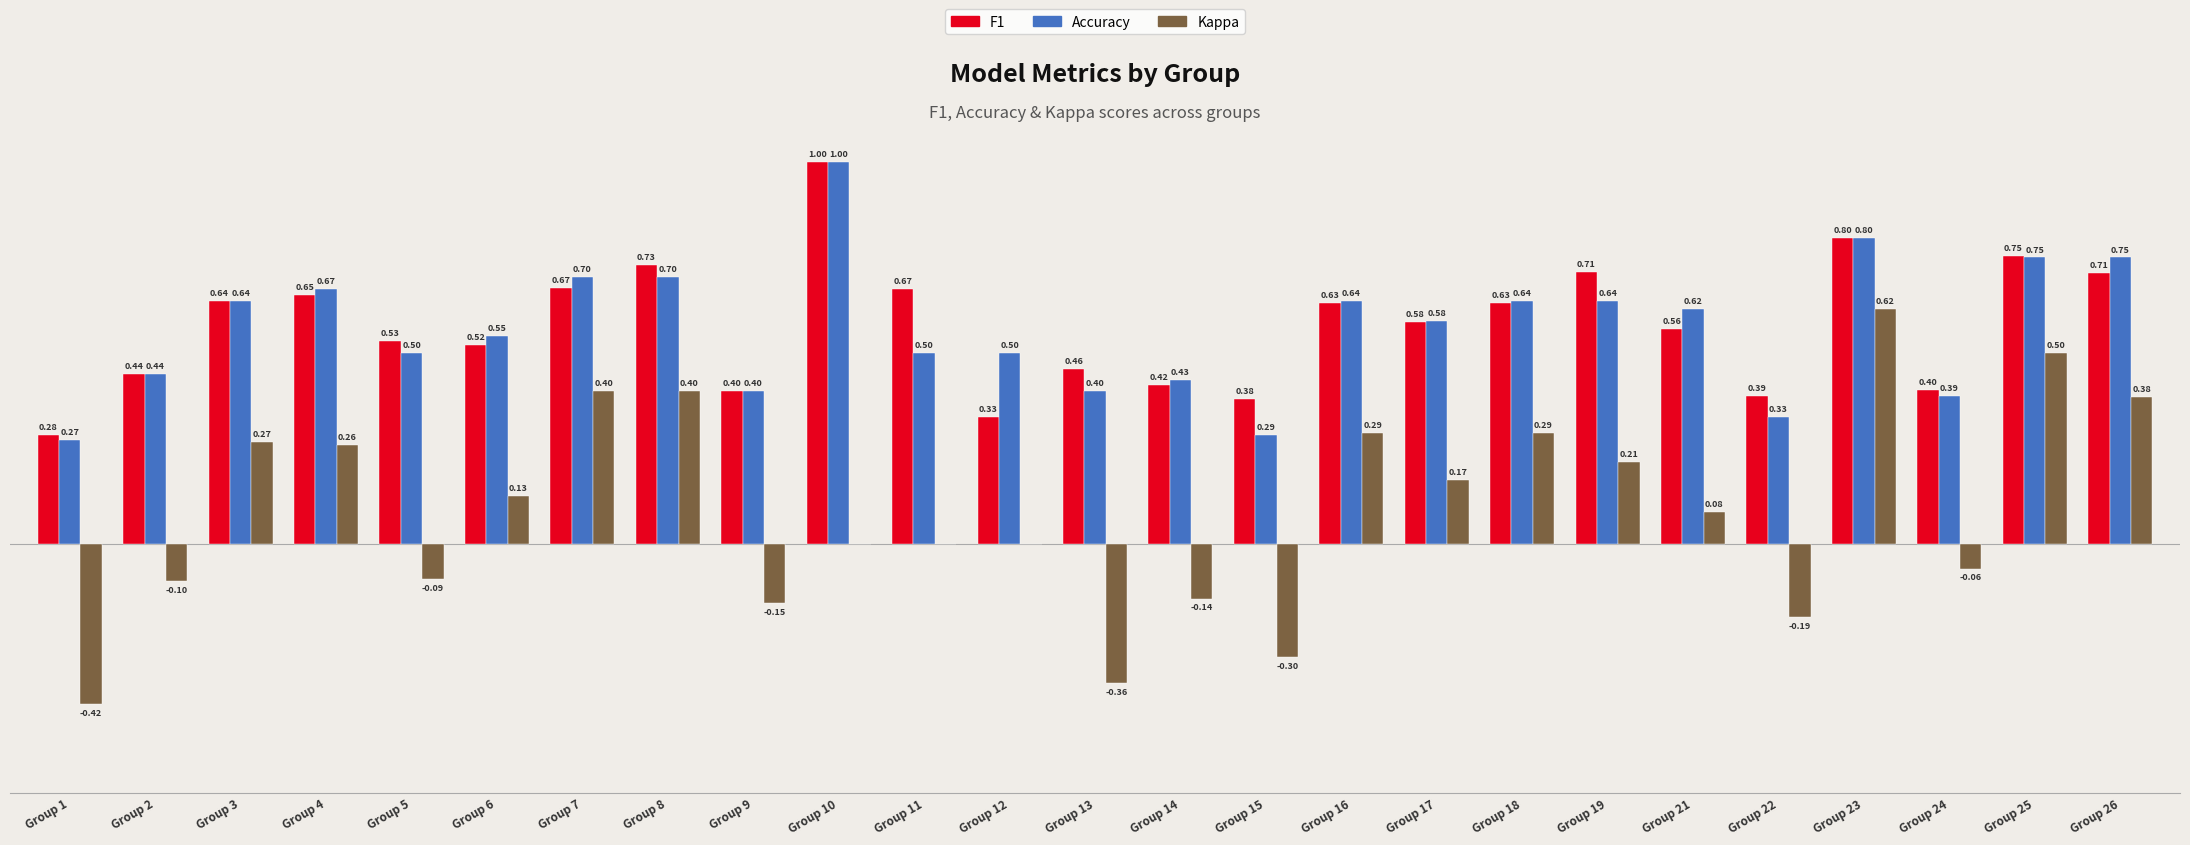

Which series changed the most between Group 9 and Group 19?

Kappa